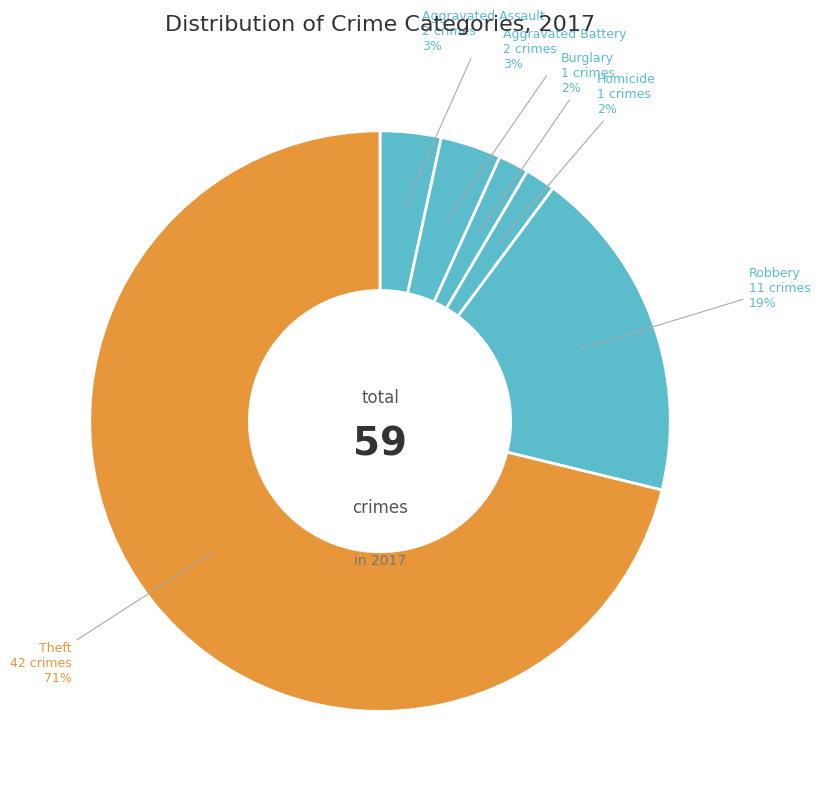

Count the number of slices in the pie.

6